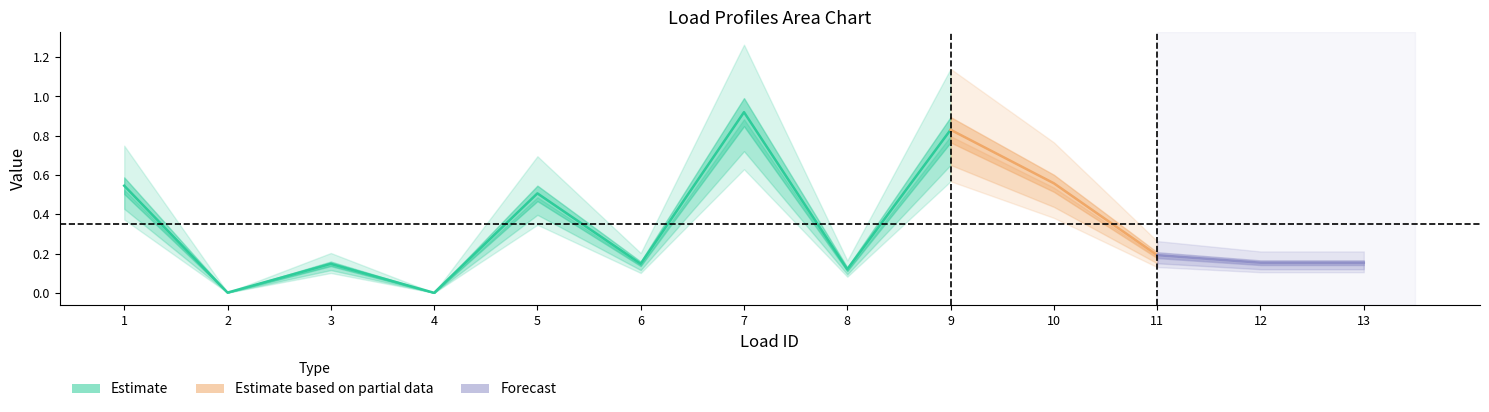

Which label corresponds to the largest value in the chart?

7